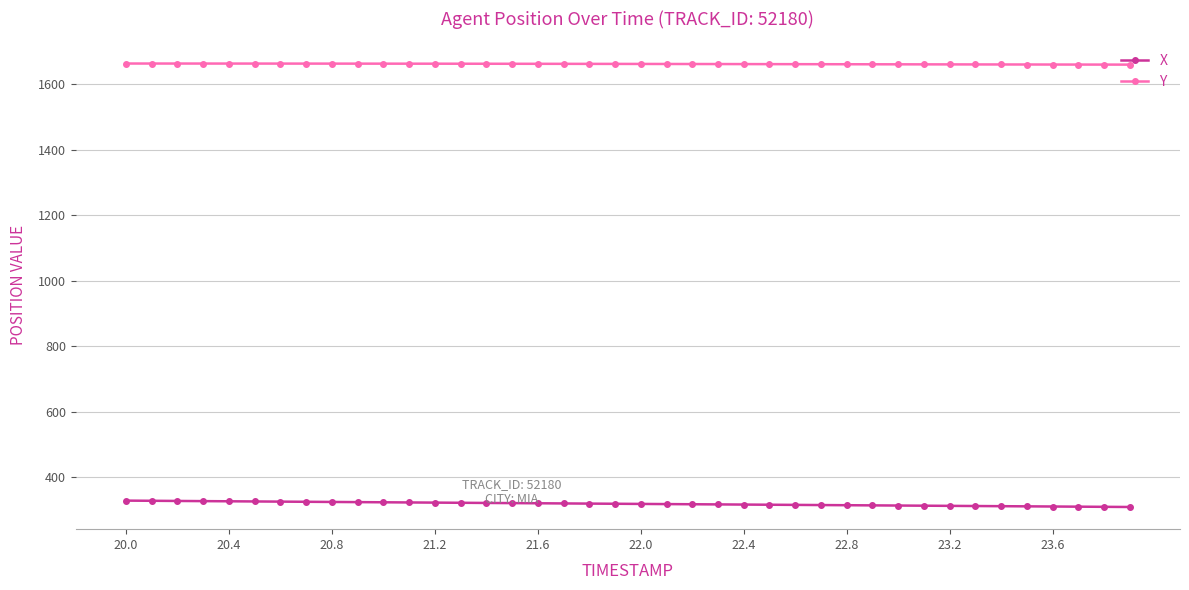

How many series are shown in this chart?

2